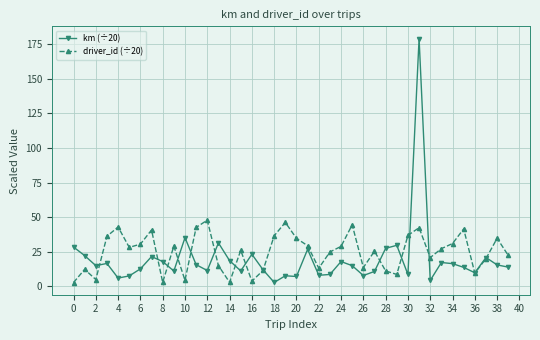

What is the value of the km (÷20) point at the 14th from the left?

31.4